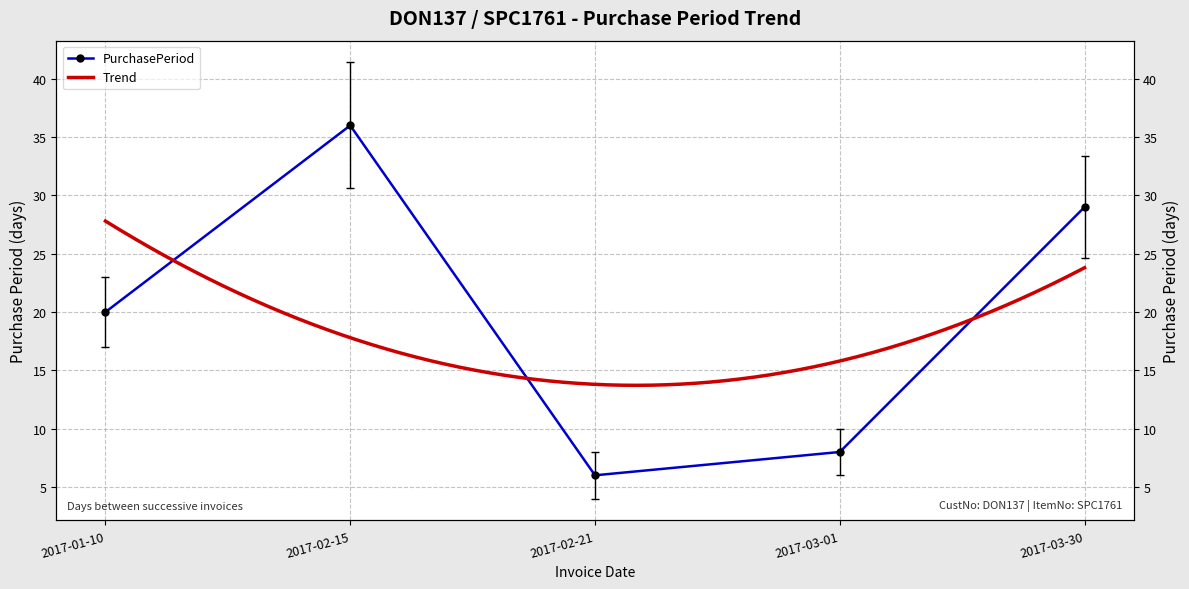

Reading left to right, list all the values displayed in this chart.

20	36	6	8	29